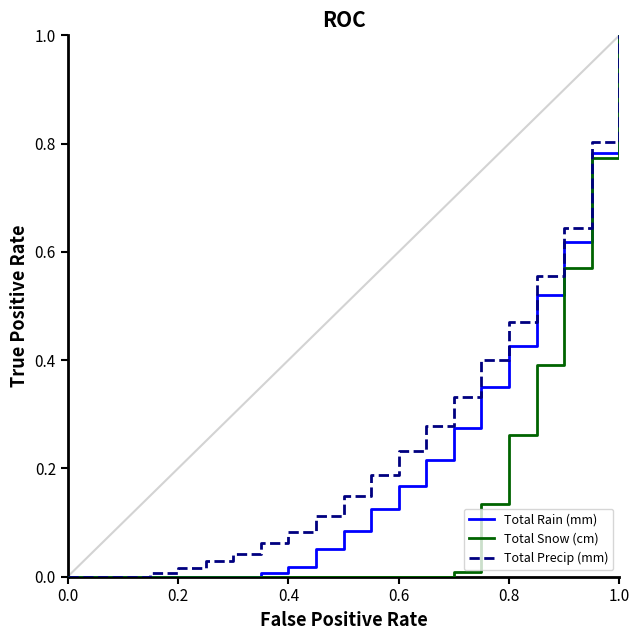

What is the highest value of the Total Rain (mm) series?

1.0